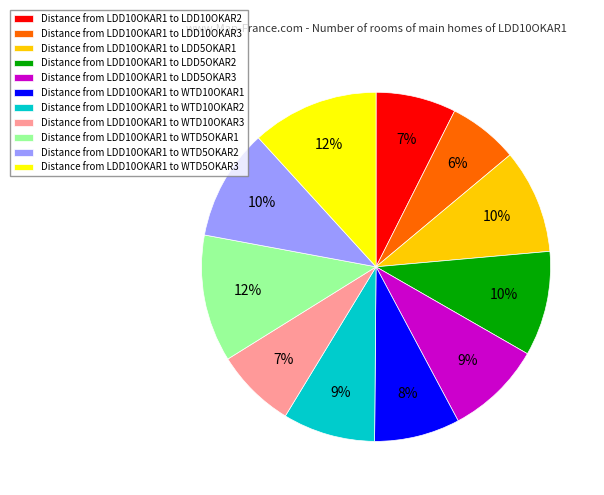

How many slices are in this pie chart?

11